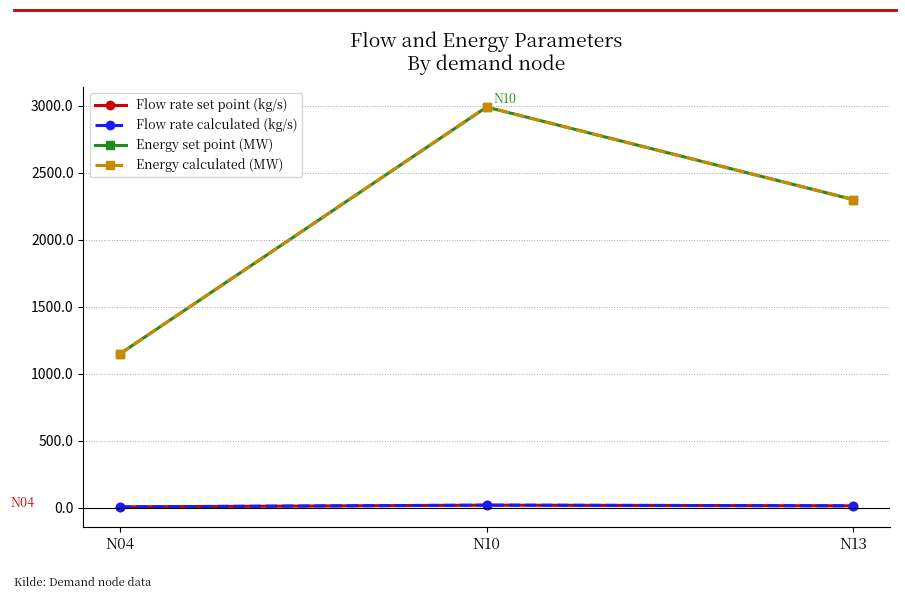

How many data points in Energy set point (MW) are above 2301?

2